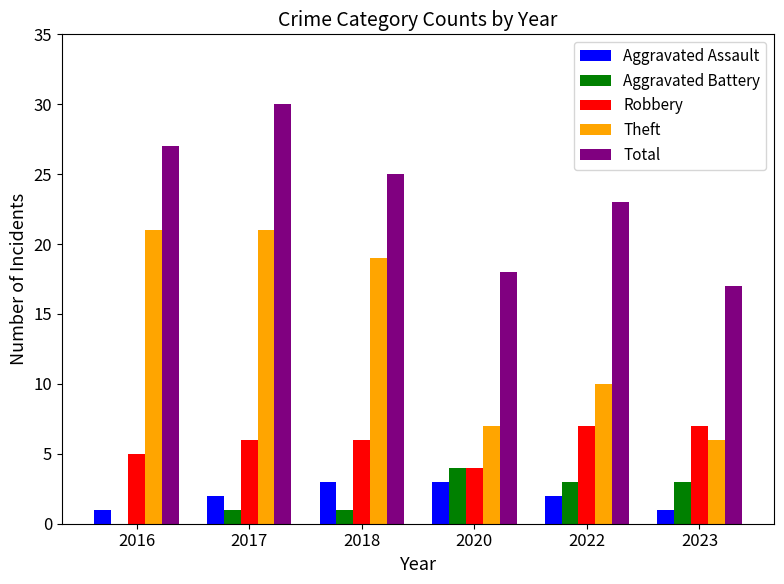

Is it true that Robbery equals 7 at 2020?

False